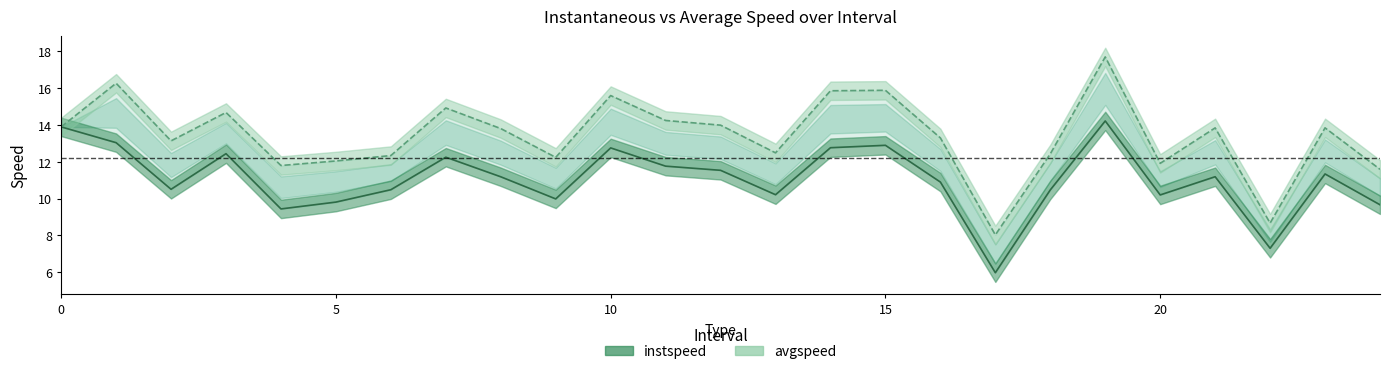

Read the avgspeed value at 0.

13.9